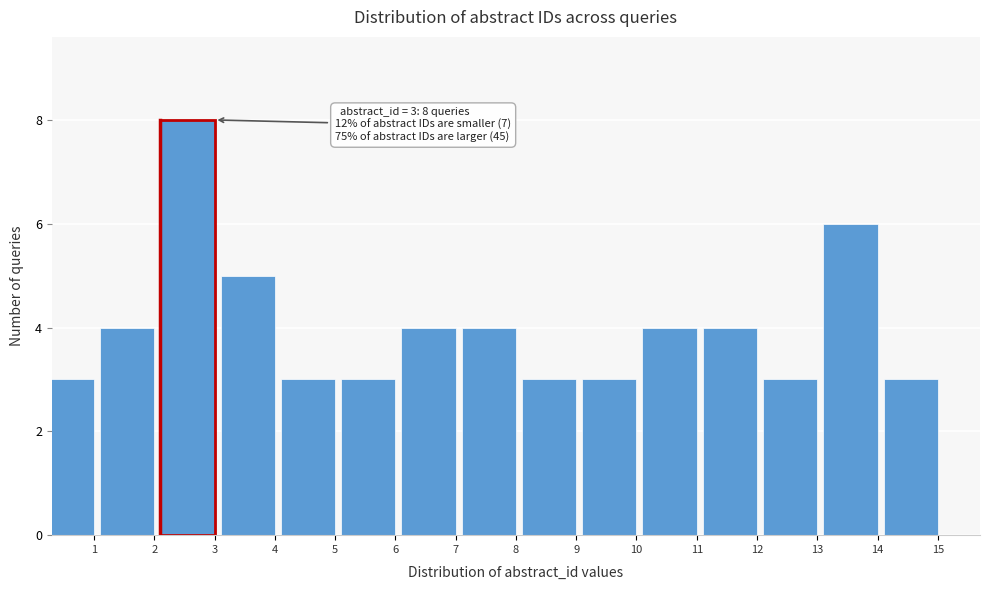

Reading left to right, list all the values displayed in this chart.

3	4	8	5	3	3	4	4	3	3	4	4	3	6	3